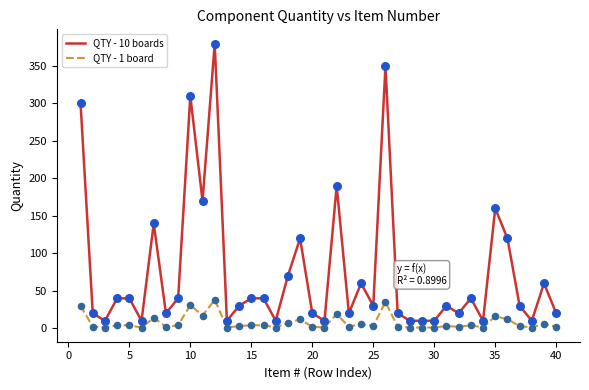

Which series has the largest total across all categories?

QTY - 10 boards